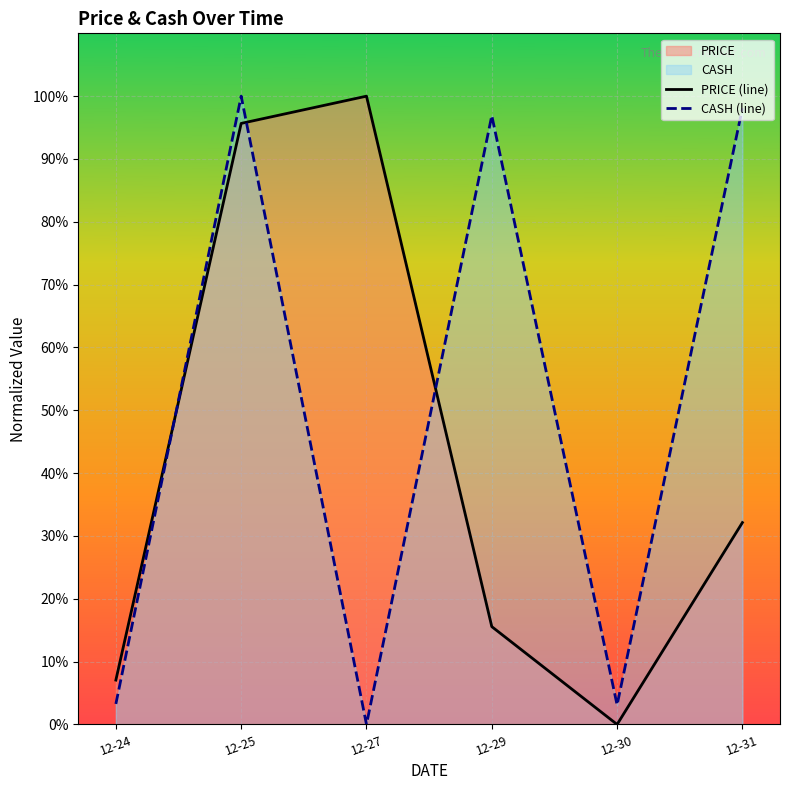

Does the chart display data point markers on the line(s)?

No